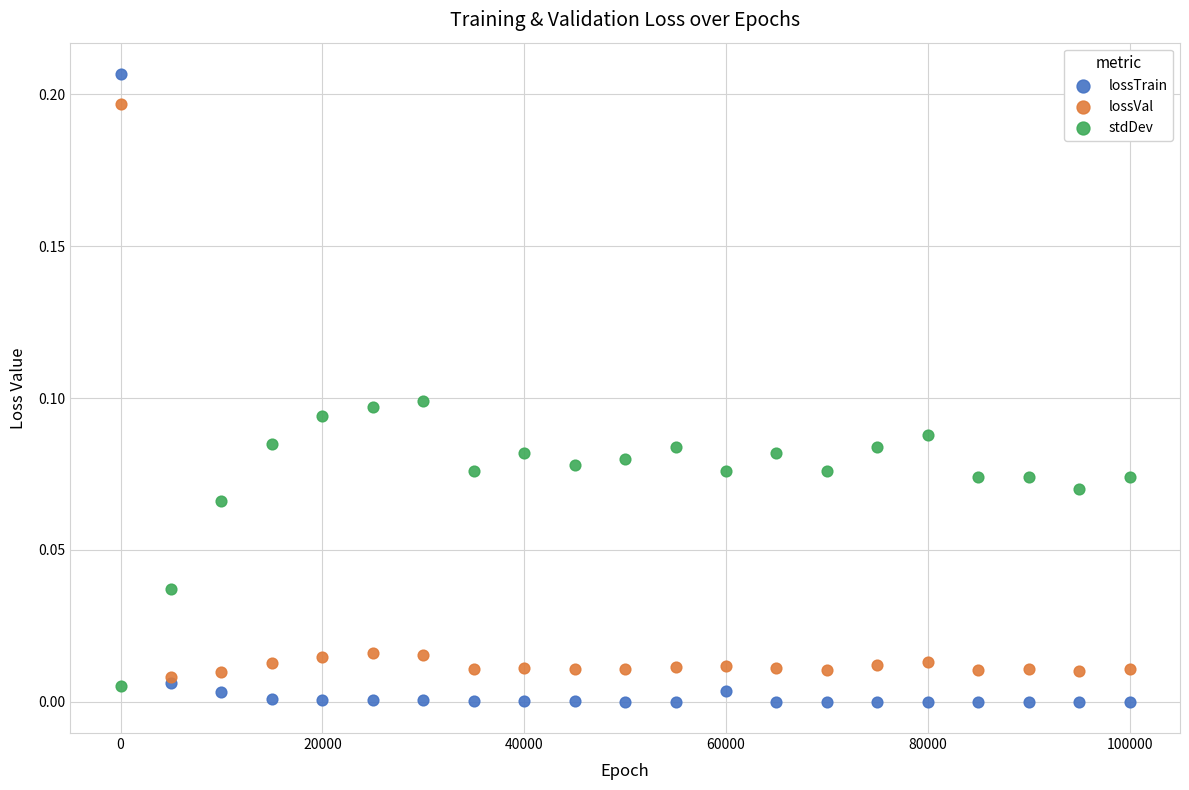

Which series has the largest Y range (max minus min)?

lossTrain